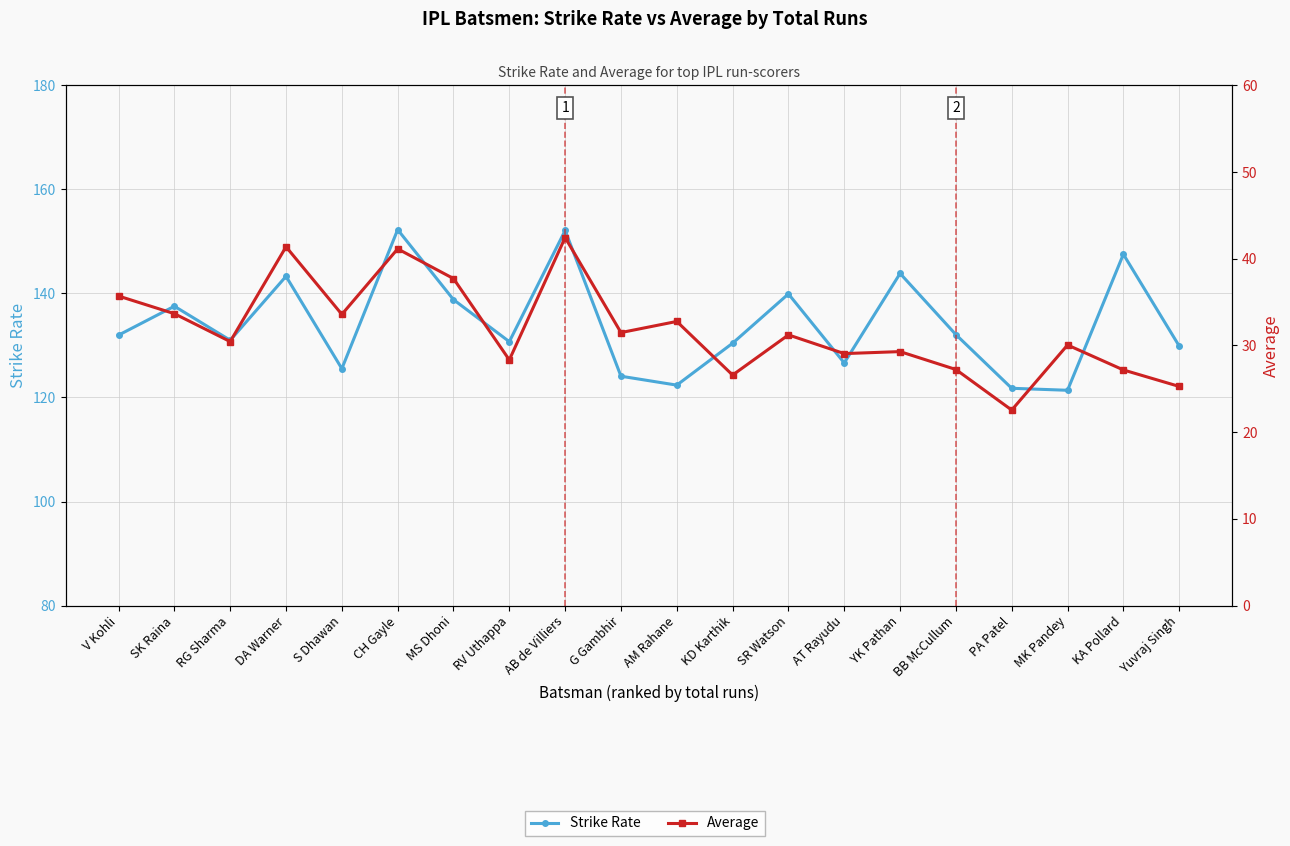

Where is the first local minimum for Strike Rate?

RG Sharma